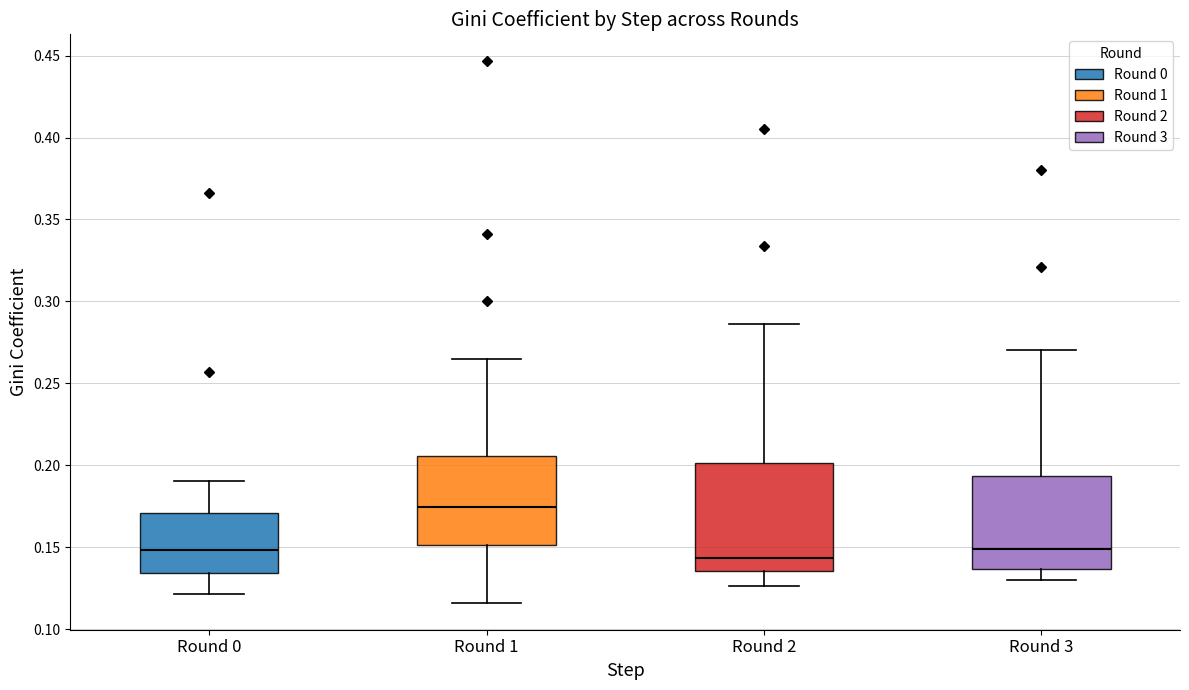

Where does the lower whisker of the box for Round 3 end on the y-axis? The values are not printed on the chart, so give them approximately, as read against the axis.

0.130